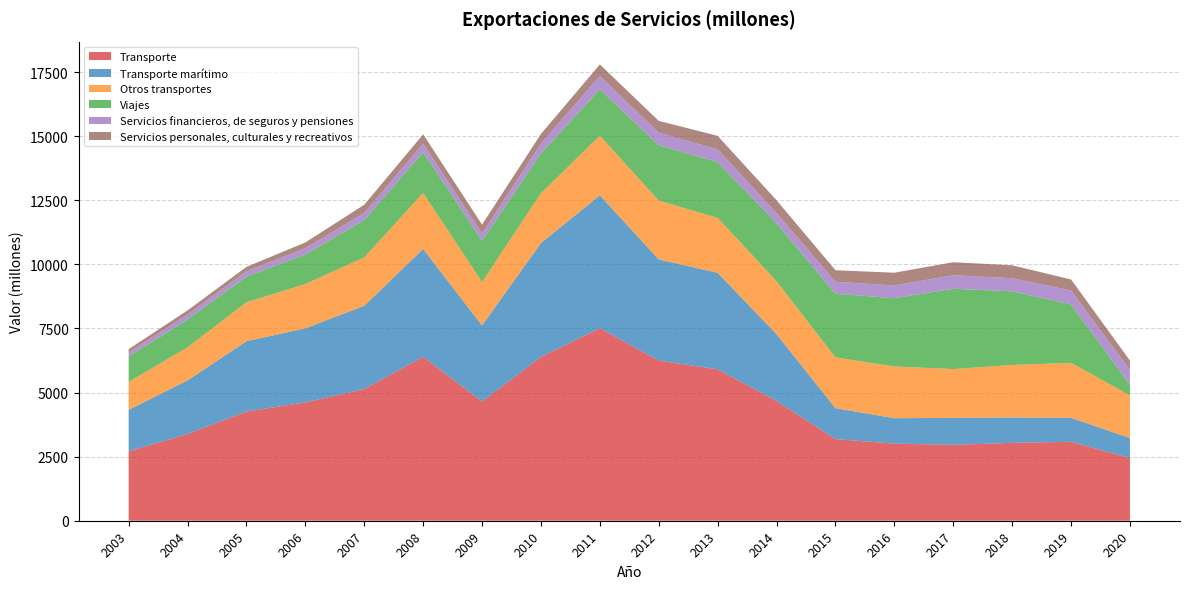

Reading left to right, list all the values displayed in this chart.

Transporte: 2708	3383	4260	4617	5136	6394	4654	6387	7509	6245	5907	4671	3186	3008	2959	3038	3079	2445
Transporte marítimo: 1617	2091	2743	2888	3249	4207	2963	4444	5185	3947	3765	2604	1205	992	1052	991	934	782
Otros transportes: 1091	1292	1518	1729	1886	2187	1691	1943	2324	2298	2142	2067	1981	2016	1906	2048	2145	1663
Viajes: 986	1081	1001	1149	1453	1594	1613	1552	1813	2150	2181	2259	2481	2665	3131	2871	2279	406
Servicios financieros, de seguros y pensiones: 159	198	209	246	287	327	280	389	516	495	488	400	468	497	529	512	545	587
Servicios personales, culturales y recreativos: 133	160	171	226	315	364	351	371	452	462	531	501	451	496	507	504	429	366